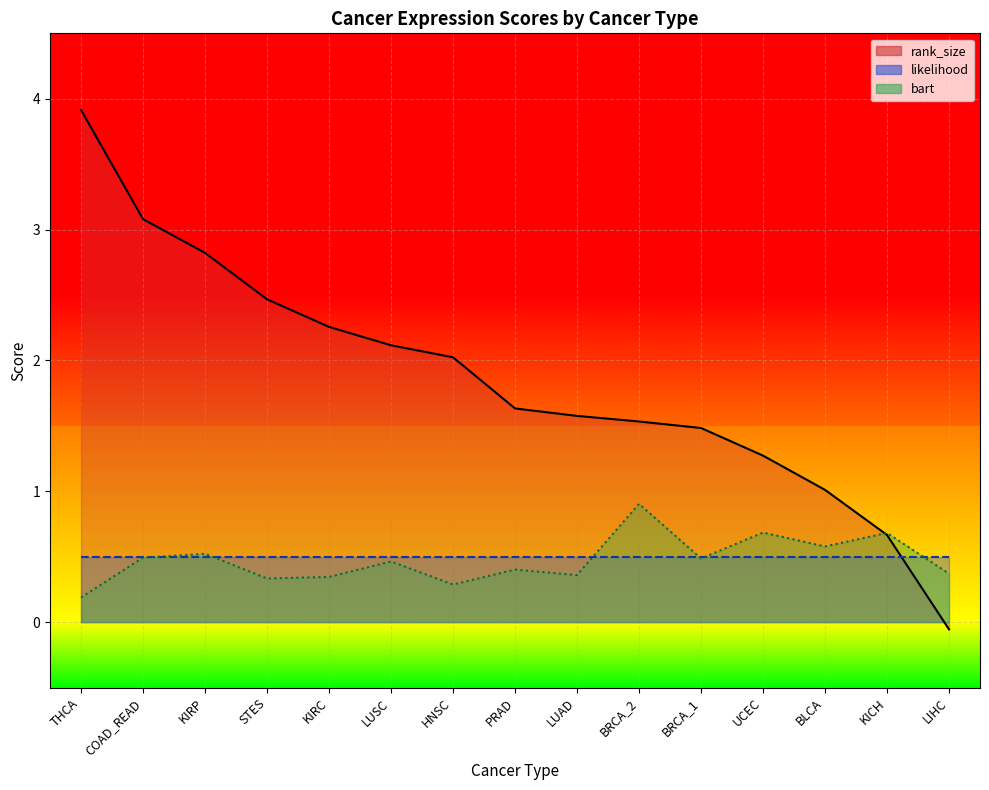

Reading left to right, list all the values displayed in this chart.

rank_size_line: 3.9	3.1	2.8	2.5	2.3	2.1	2.0	1.6	1.6	1.5	1.5	1.3	1.0	0.7	-0.1
likelihood_line: 0.5	0.5	0.5	0.5	0.5	0.5	0.5	0.5	0.5	0.5	0.5	0.5	0.5	0.5	0.5
bart_line: 0.2	0.5	0.5	0.3	0.3	0.5	0.3	0.4	0.4	0.9	0.5	0.7	0.6	0.7	0.4